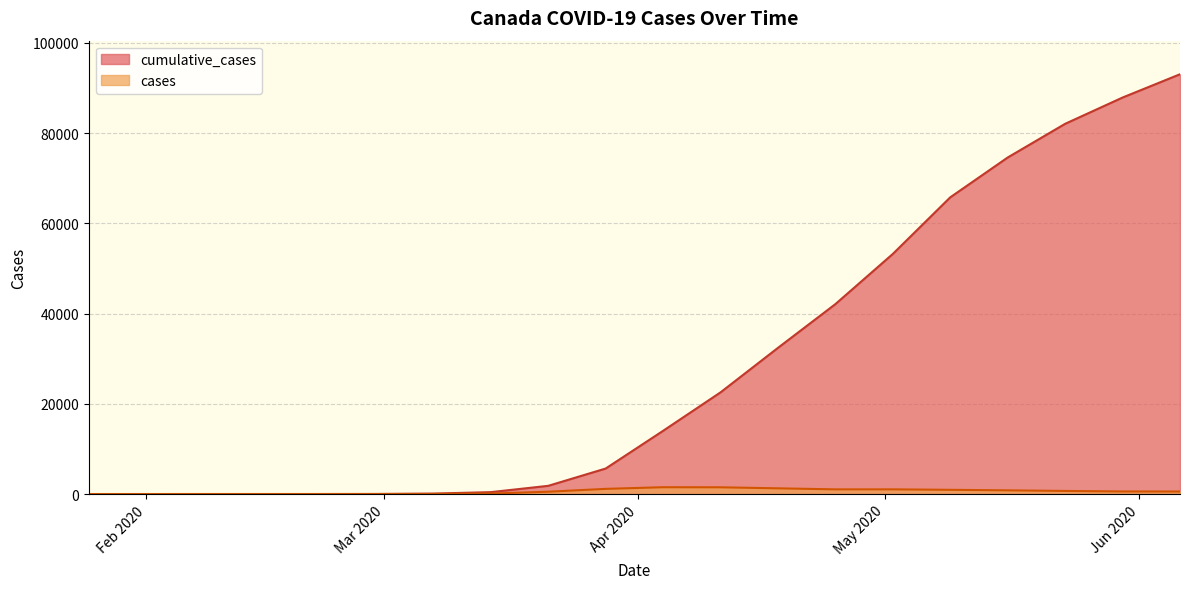

What is the label of the 2nd point from the right?

30-05-2020